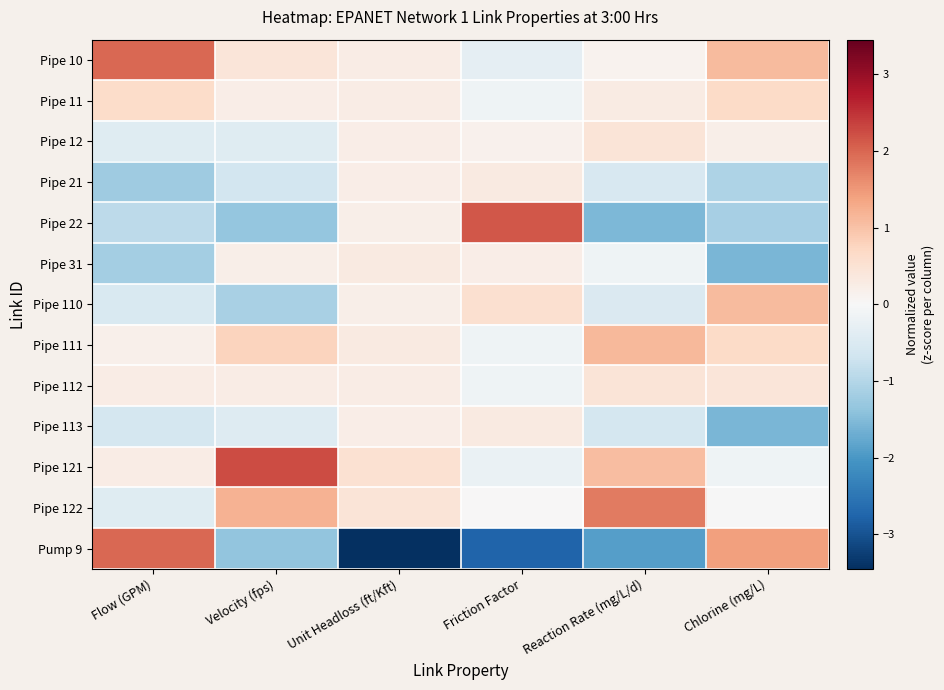

Reading left to right, extract all data points from this chart.

Pipe 10: Flow (GPM)=2.0	Velocity (fps)=0.4	Unit Headloss (ft/Kft)=0.2	Friction Factor=-0.3	Reaction Rate (mg/L/d)=0.1	Chlorine (mg/L)=1.1
Pipe 11: Flow (GPM)=0.6	Velocity (fps)=0.2	Unit Headloss (ft/Kft)=0.2	Friction Factor=-0.1	Reaction Rate (mg/L/d)=0.3	Chlorine (mg/L)=0.7
Pipe 12: Flow (GPM)=-0.4	Velocity (fps)=-0.4	Unit Headloss (ft/Kft)=0.2	Friction Factor=0.2	Reaction Rate (mg/L/d)=0.4	Chlorine (mg/L)=0.2
Pipe 21: Flow (GPM)=-1.2	Velocity (fps)=-0.6	Unit Headloss (ft/Kft)=0.2	Friction Factor=0.3	Reaction Rate (mg/L/d)=-0.6	Chlorine (mg/L)=-1.1
Pipe 22: Flow (GPM)=-0.9	Velocity (fps)=-1.3	Unit Headloss (ft/Kft)=0.2	Friction Factor=2.2	Reaction Rate (mg/L/d)=-1.5	Chlorine (mg/L)=-1.1
Pipe 31: Flow (GPM)=-1.2	Velocity (fps)=0.2	Unit Headloss (ft/Kft)=0.3	Friction Factor=0.2	Reaction Rate (mg/L/d)=-0.2	Chlorine (mg/L)=-1.6
Pipe 110: Flow (GPM)=-0.5	Velocity (fps)=-1.1	Unit Headloss (ft/Kft)=0.2	Friction Factor=0.5	Reaction Rate (mg/L/d)=-0.5	Chlorine (mg/L)=1.1
Pipe 111: Flow (GPM)=0.2	Velocity (fps)=0.8	Unit Headloss (ft/Kft)=0.3	Friction Factor=-0.1	Reaction Rate (mg/L/d)=1.1	Chlorine (mg/L)=0.7
Pipe 112: Flow (GPM)=0.3	Velocity (fps)=0.3	Unit Headloss (ft/Kft)=0.3	Friction Factor=-0.1	Reaction Rate (mg/L/d)=0.4	Chlorine (mg/L)=0.4
Pipe 113: Flow (GPM)=-0.6	Velocity (fps)=-0.4	Unit Headloss (ft/Kft)=0.2	Friction Factor=0.3	Reaction Rate (mg/L/d)=-0.6	Chlorine (mg/L)=-1.6
Pipe 121: Flow (GPM)=0.3	Velocity (fps)=2.2	Unit Headloss (ft/Kft)=0.5	Friction Factor=-0.2	Reaction Rate (mg/L/d)=1.1	Chlorine (mg/L)=-0.2
Pipe 122: Flow (GPM)=-0.4	Velocity (fps)=1.2	Unit Headloss (ft/Kft)=0.5	Friction Factor=0.0	Reaction Rate (mg/L/d)=1.8	Chlorine (mg/L)=-0.0
Pump 9: Flow (GPM)=2.0	Velocity (fps)=-1.3	Unit Headloss (ft/Kft)=-3.4	Friction Factor=-2.8	Reaction Rate (mg/L/d)=-1.9	Chlorine (mg/L)=1.4